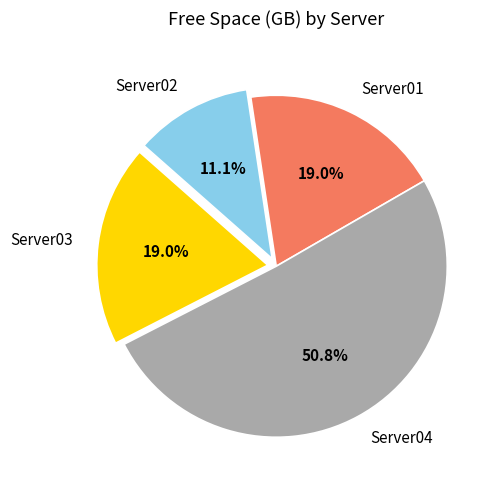

What portion of the pie excludes Server03?

81.0%